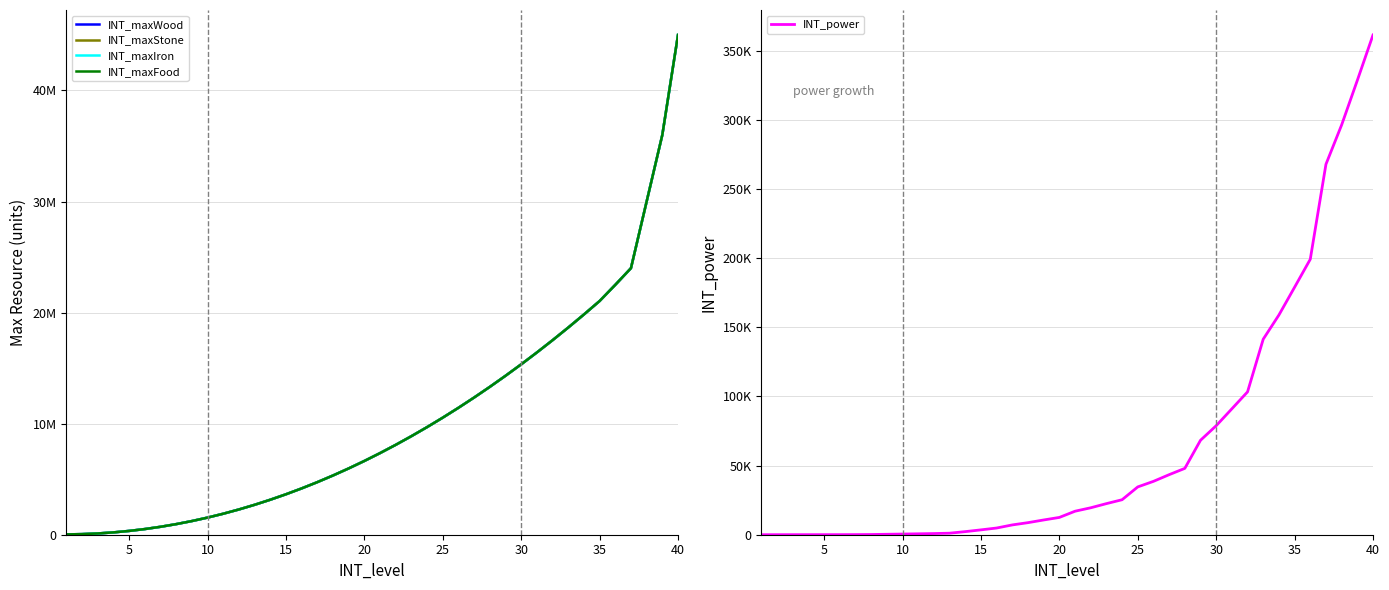

True or false: INT_maxFood has more than 2 interior local peaks.

False